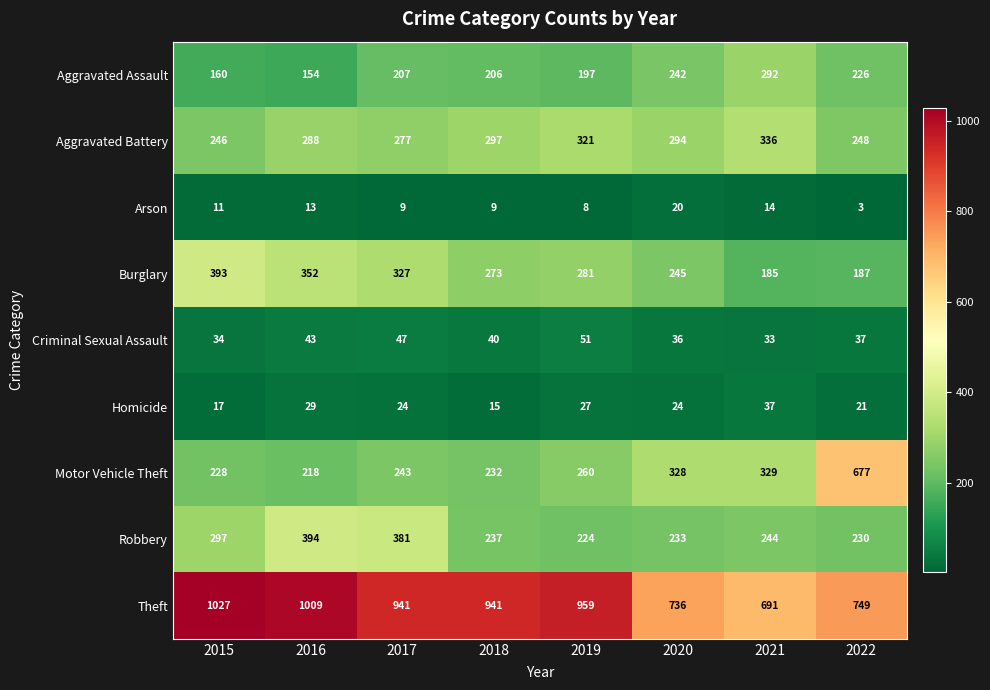

Between 2019 and 2022, which series saw the biggest shift?

Motor Vehicle Theft